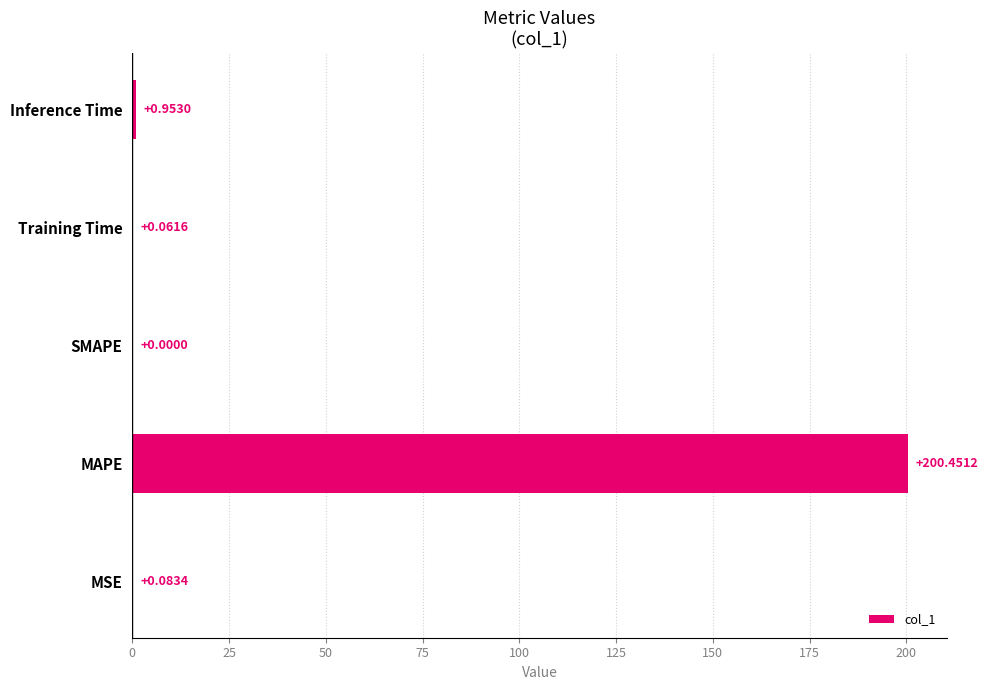

Which label corresponds to the largest value in the chart?

MAPE